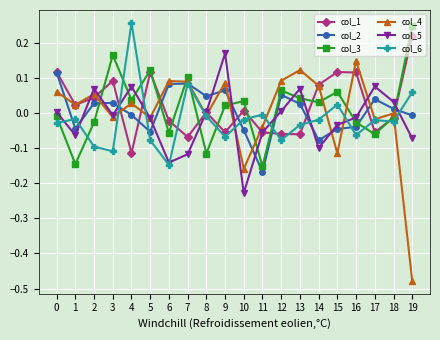

True or false: col_3 and col_6 cross at least once.

True